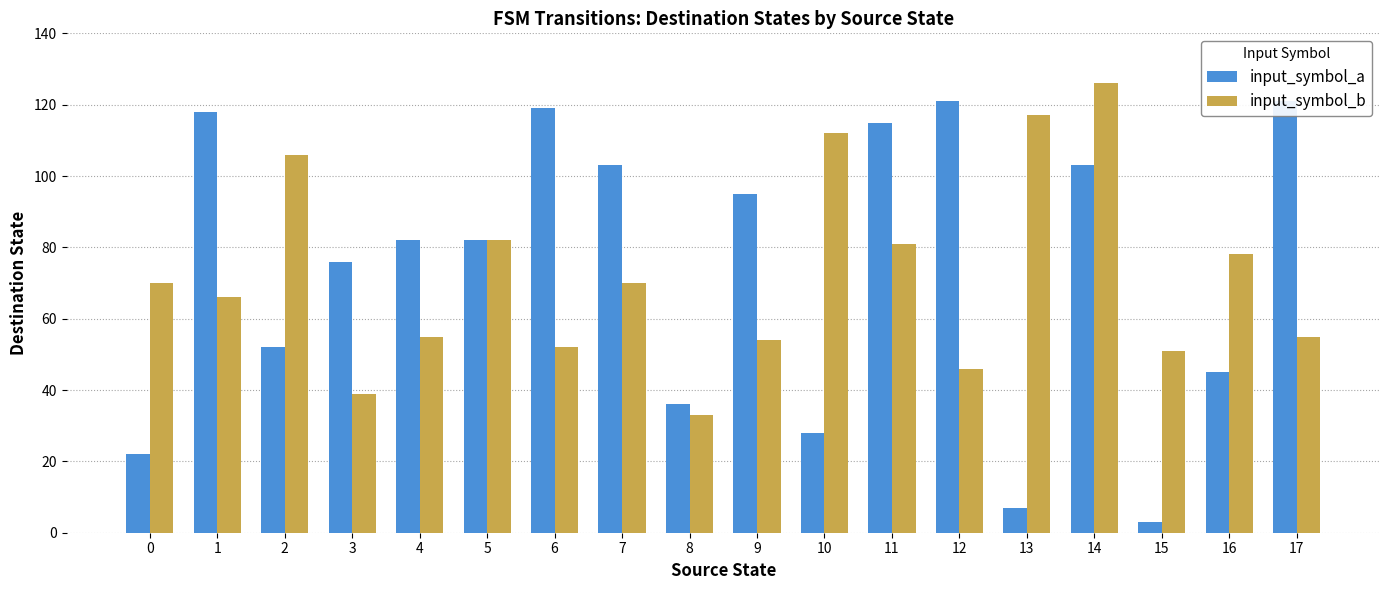

What is the greatest value displayed?

126